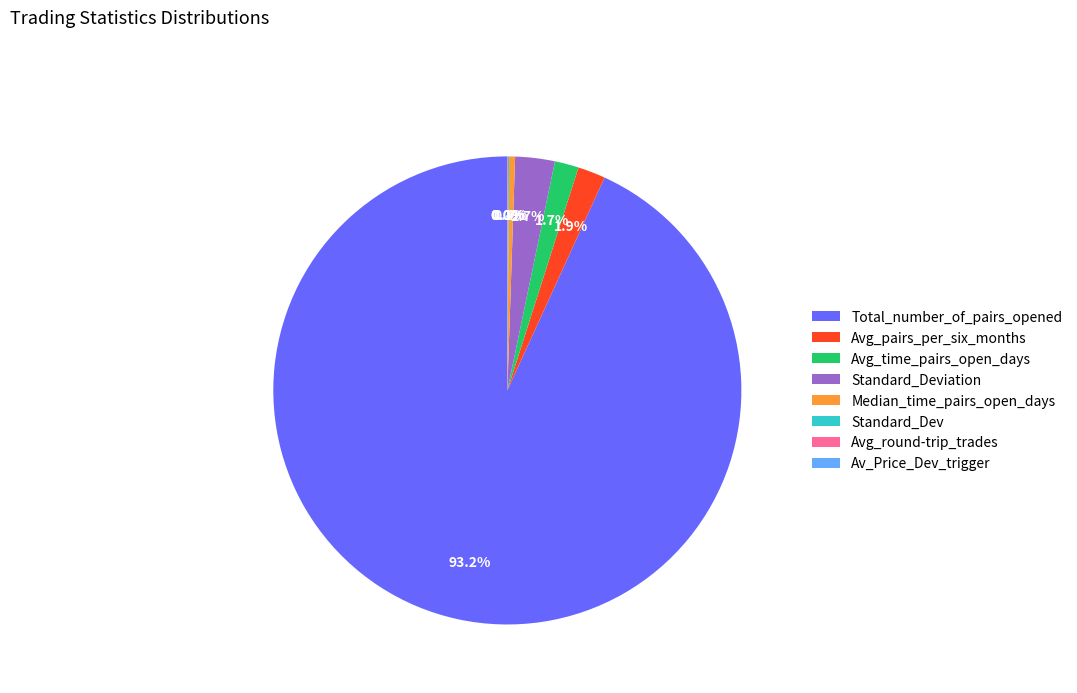

To the nearest percent, what is the average slice percentage?

12%